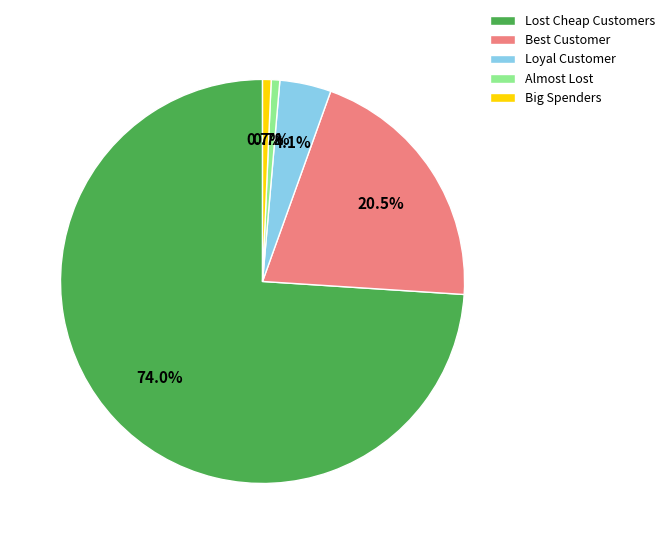

What is the ratio of the value at Lost Cheap Customers to the value at Best Customer?

3.6